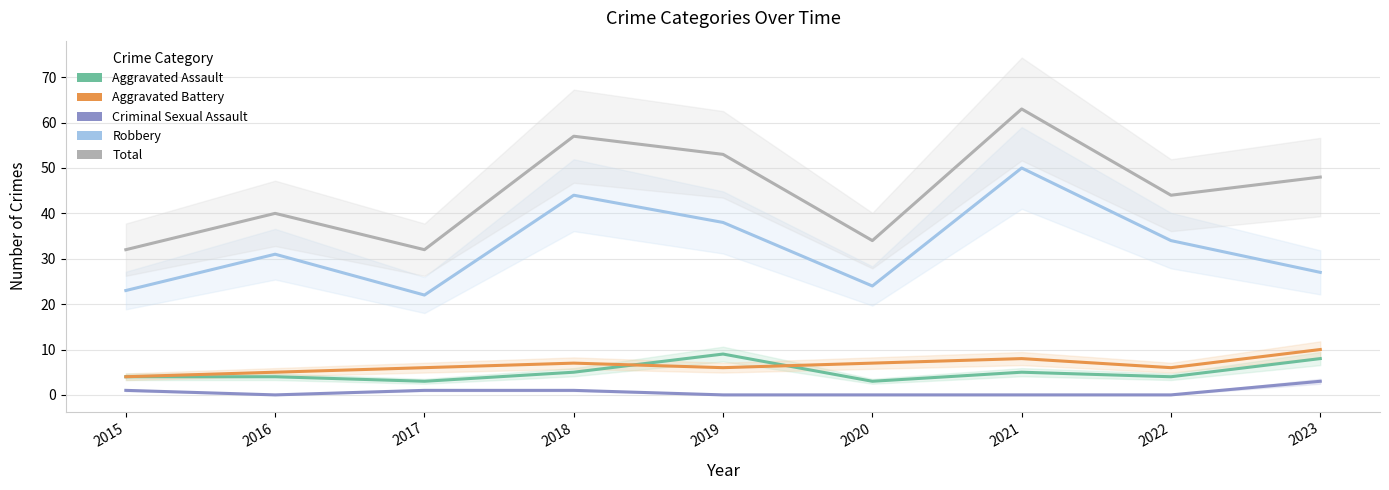

At which category does Criminal Sexual Assault reach its first local valley?

2016